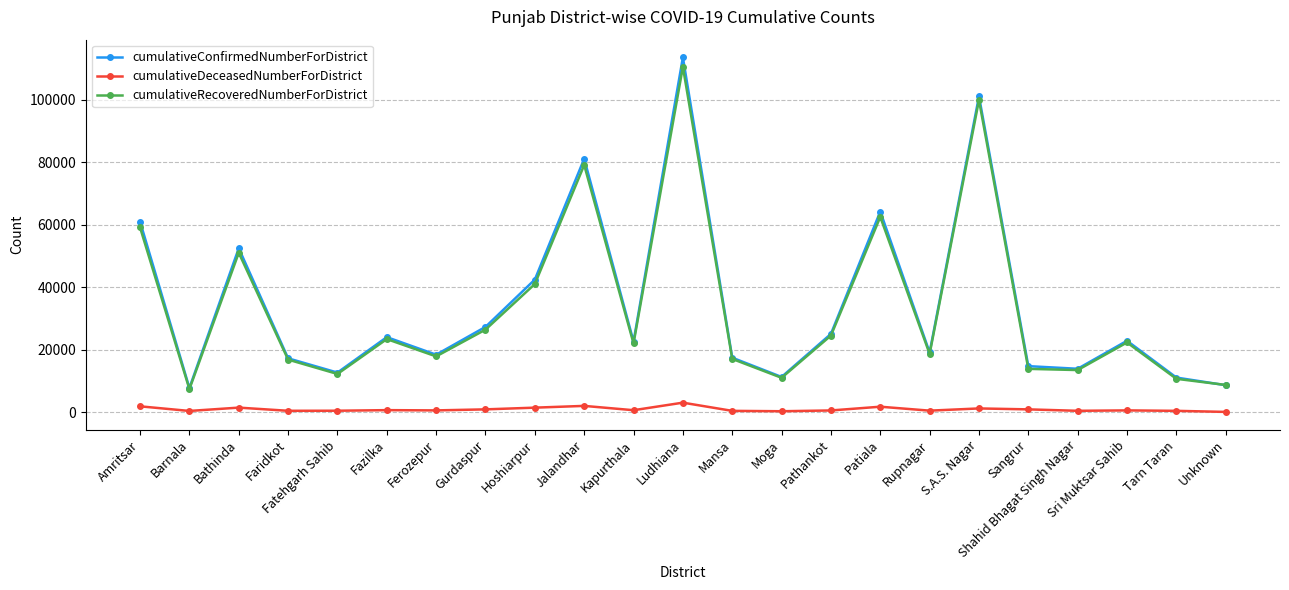

What is the label of the 6th point from the left?

Fazilka